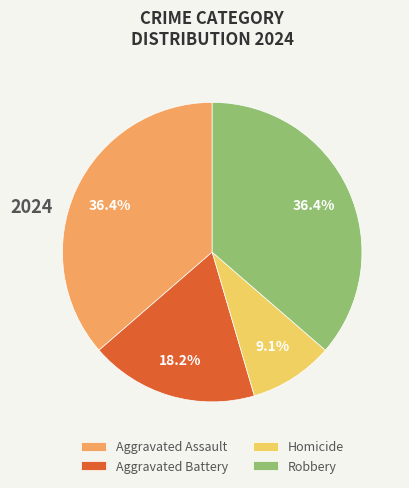

Does Robbery account for over 50% of the chart?

No